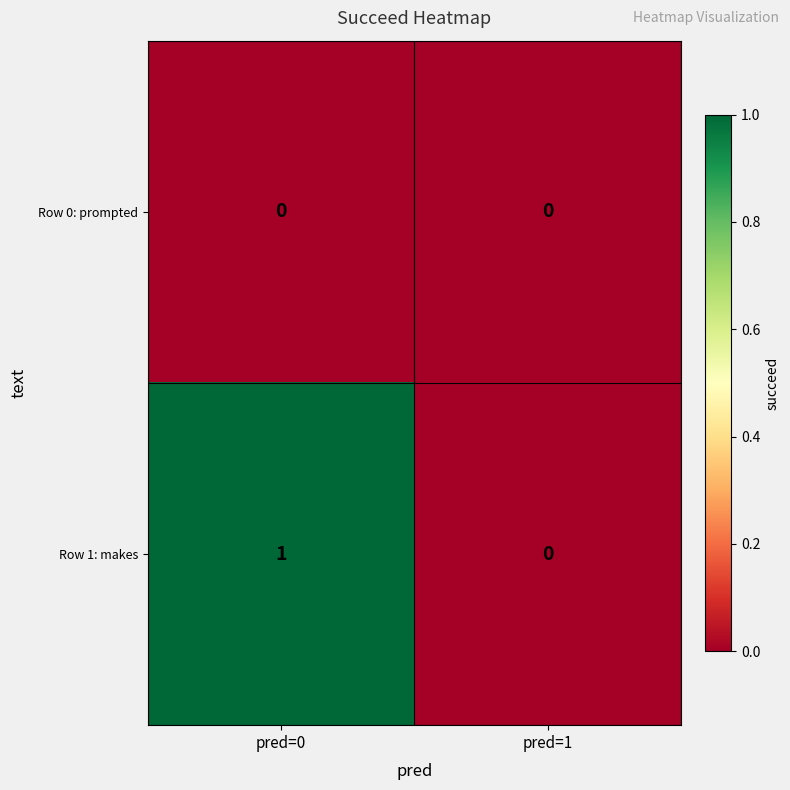

Which series has the widest spread of values?

Row 1: makes